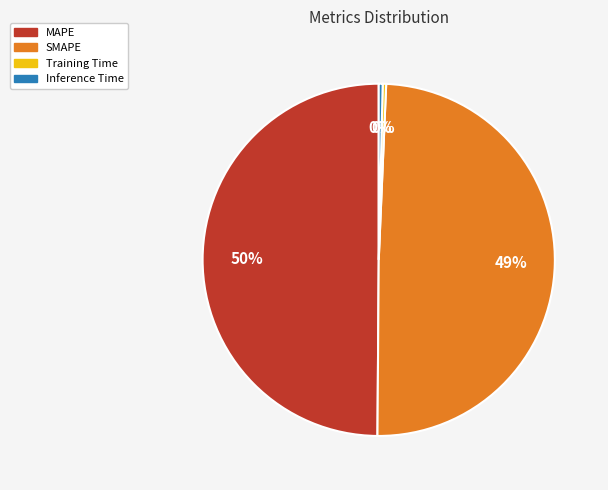

Does Training Time account for over 50% of the chart?

No